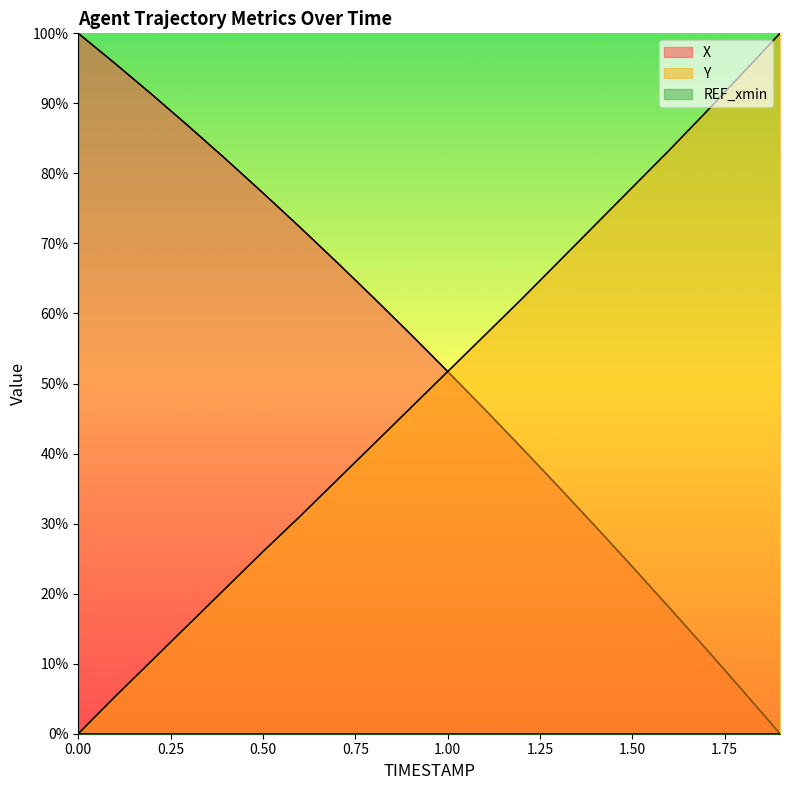

Which series has the largest total across all categories?

X